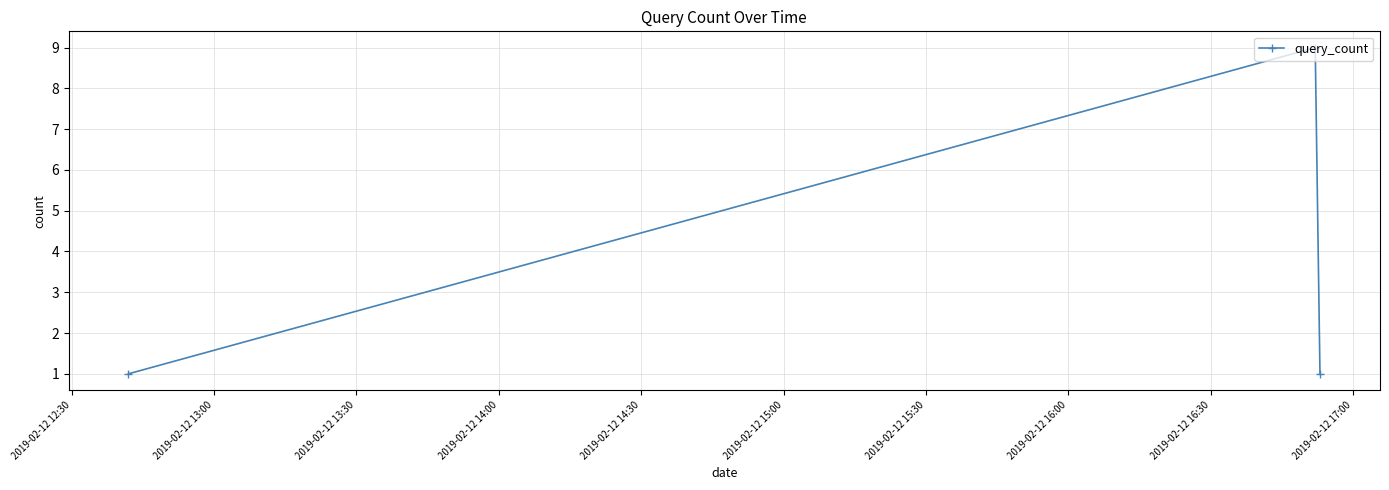

What is the value of the 2nd point from the left?

9